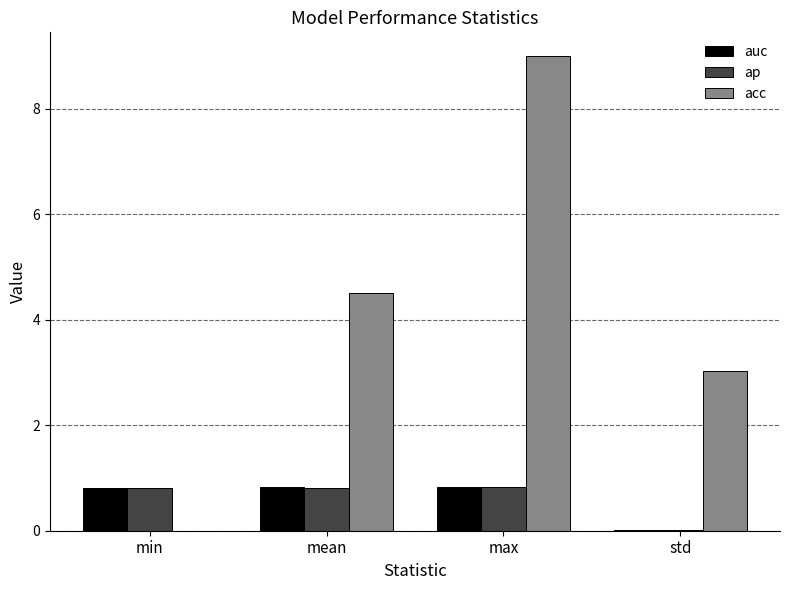

What is the sum of the acc values at mean and min?

4.5